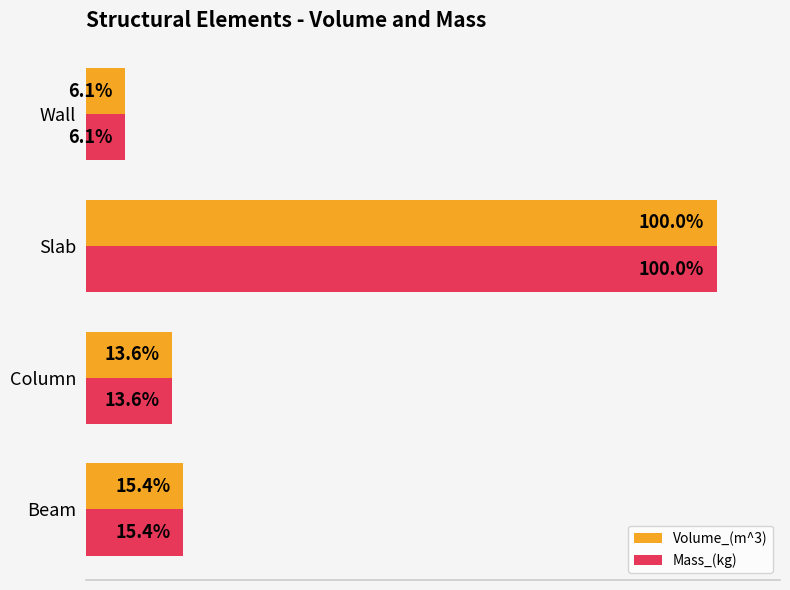

List the labels in order of Volume_(m^3) value, largest first.

Slab, Beam, Column, Wall